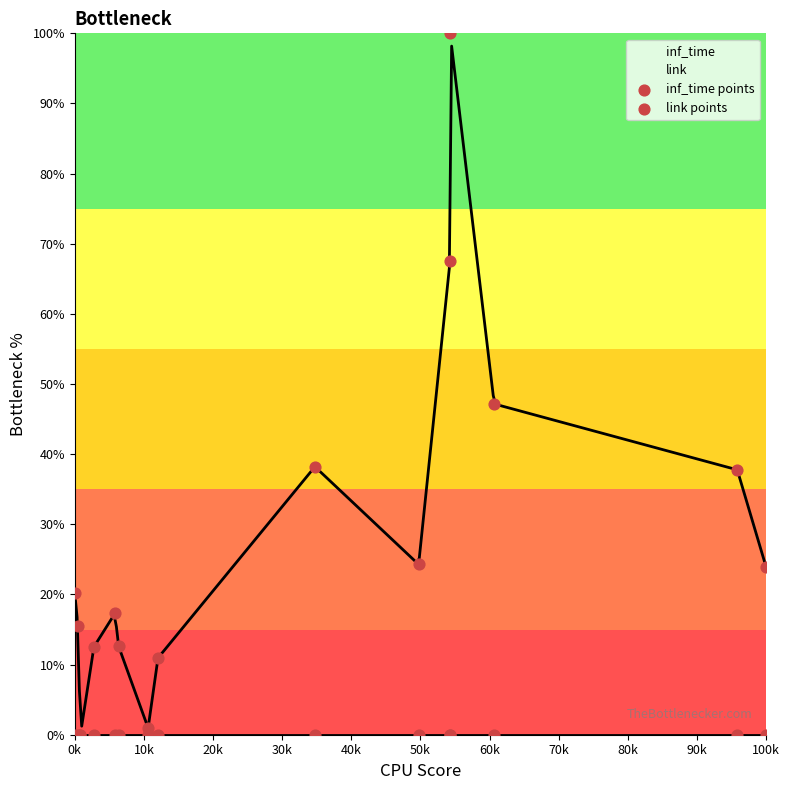

Is the value of inf_time points at 50k greater than the value of link points at 10k?

Yes